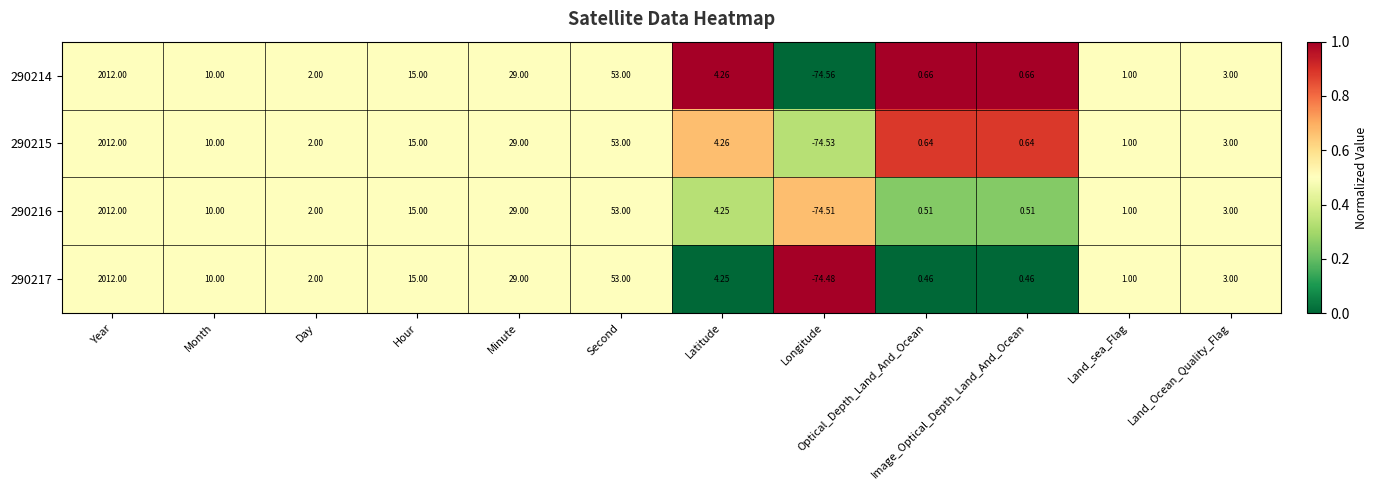

Which category has the highest value across all series?

Year